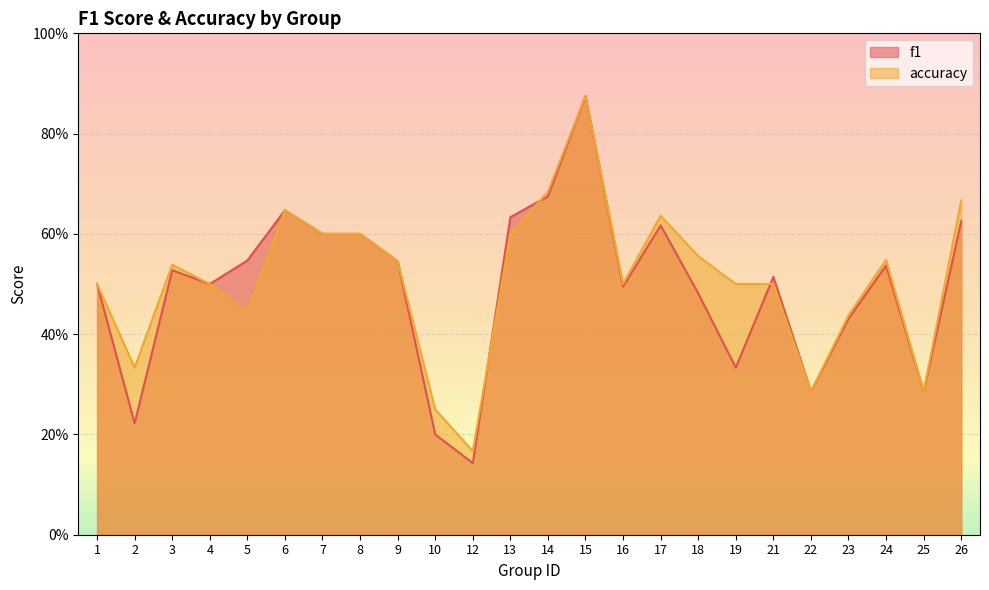

What is the difference between the maximum and minimum values in the f1 series?

0.7